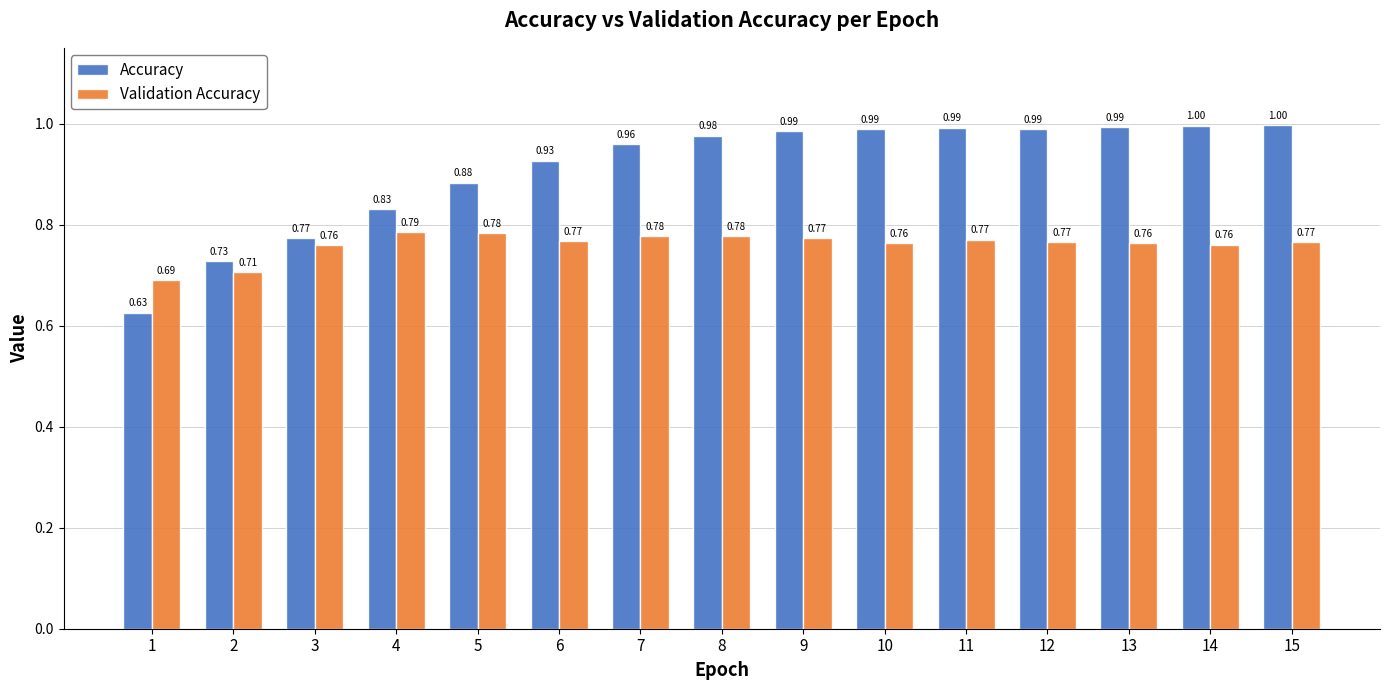

What is the difference between the second highest and second lowest values in the Accuracy series?

0.3